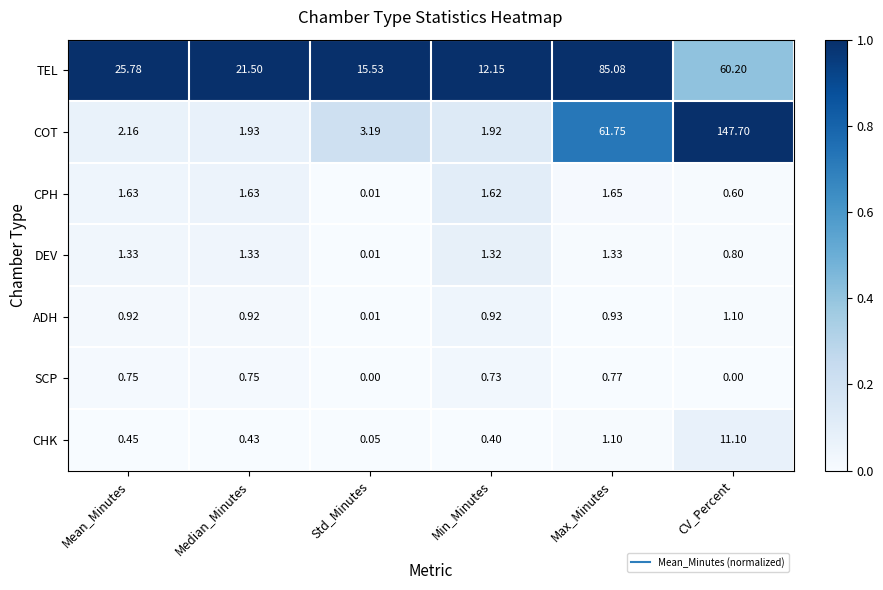

What is the greatest value displayed?

147.7